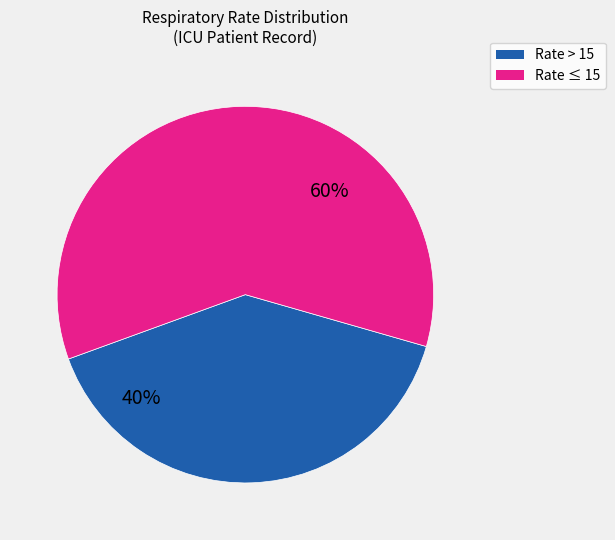

To the nearest percent, what is the average slice percentage?

50%